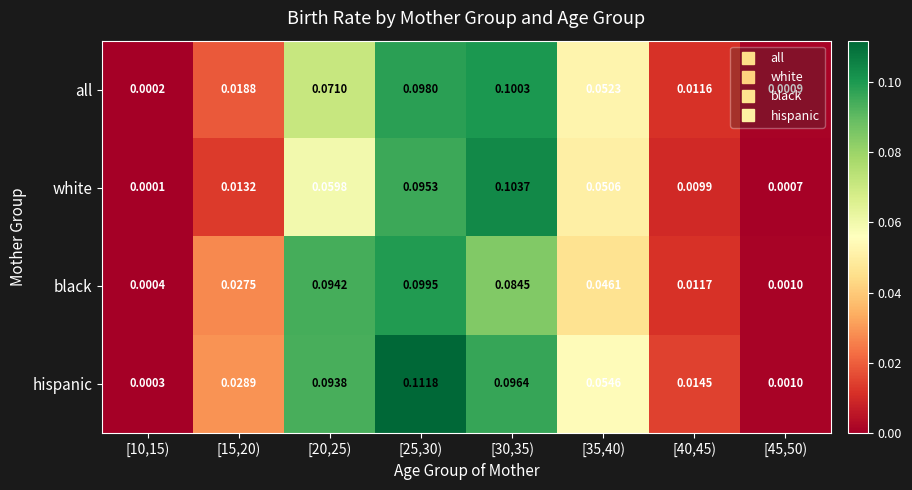

Which series has the widest spread of values?

hispanic